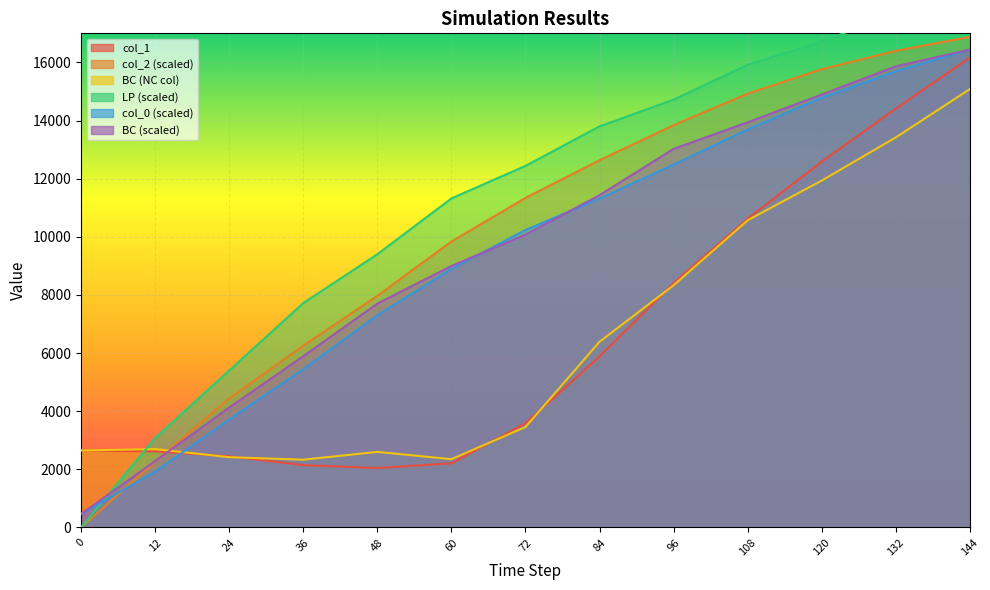

What is the approximate value of col_1 at 96?

8410.8